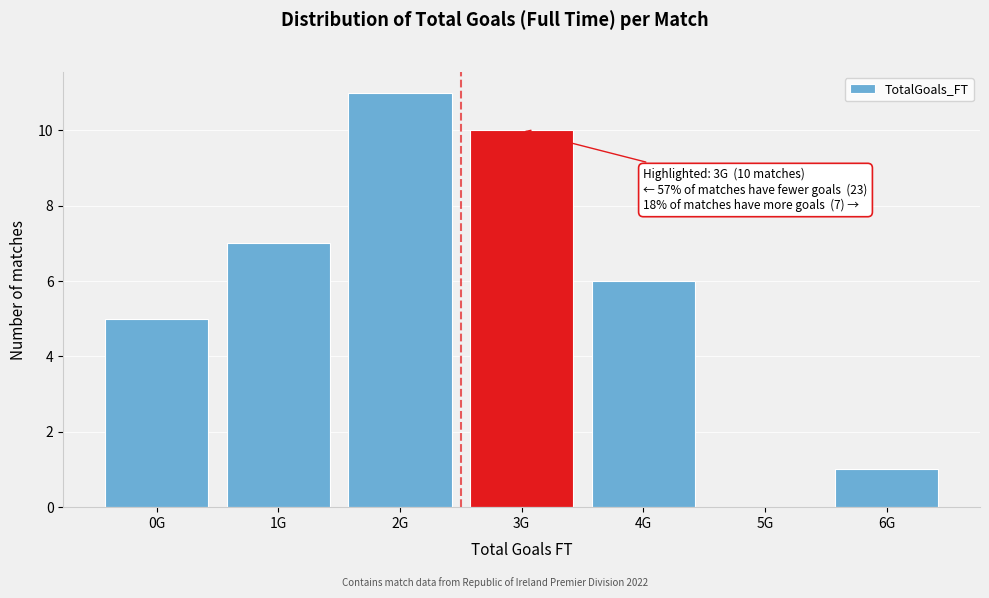

Reading right to left, transcribe all the data shown in this chart.

6G=1	5G=0	4G=6	3G=10	2G=11	1G=7	0G=5